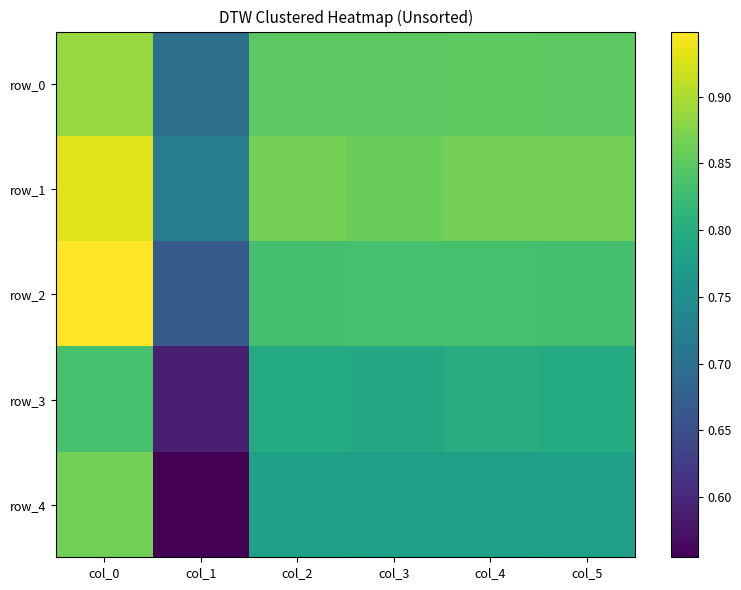

True or false: row_1 has a value of 0.5 at col_4.

False